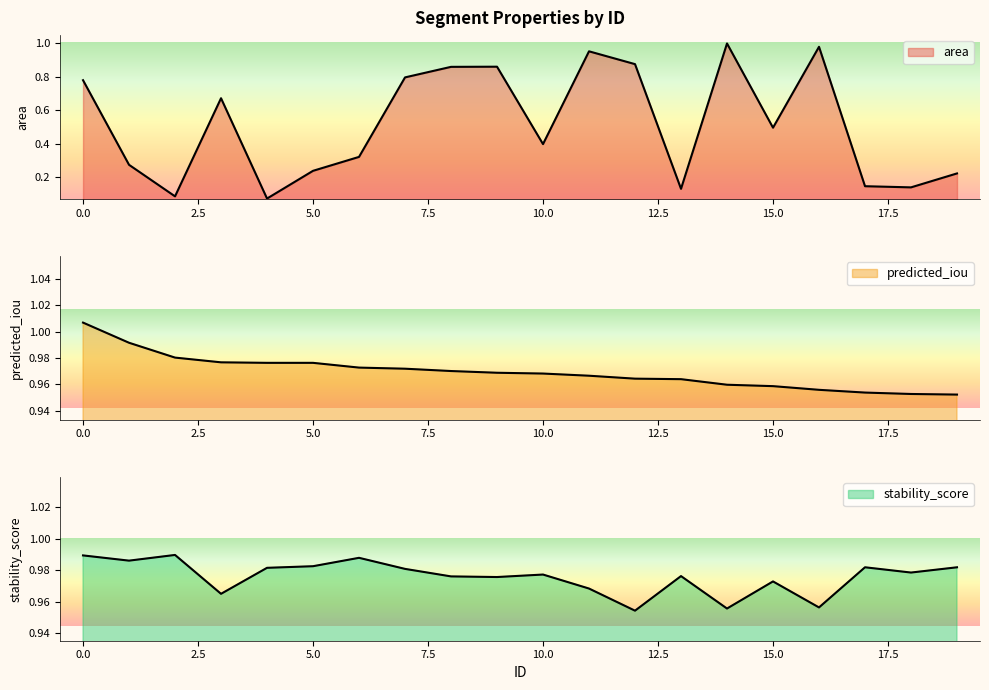

Which series has the largest total across all categories?

stability_score